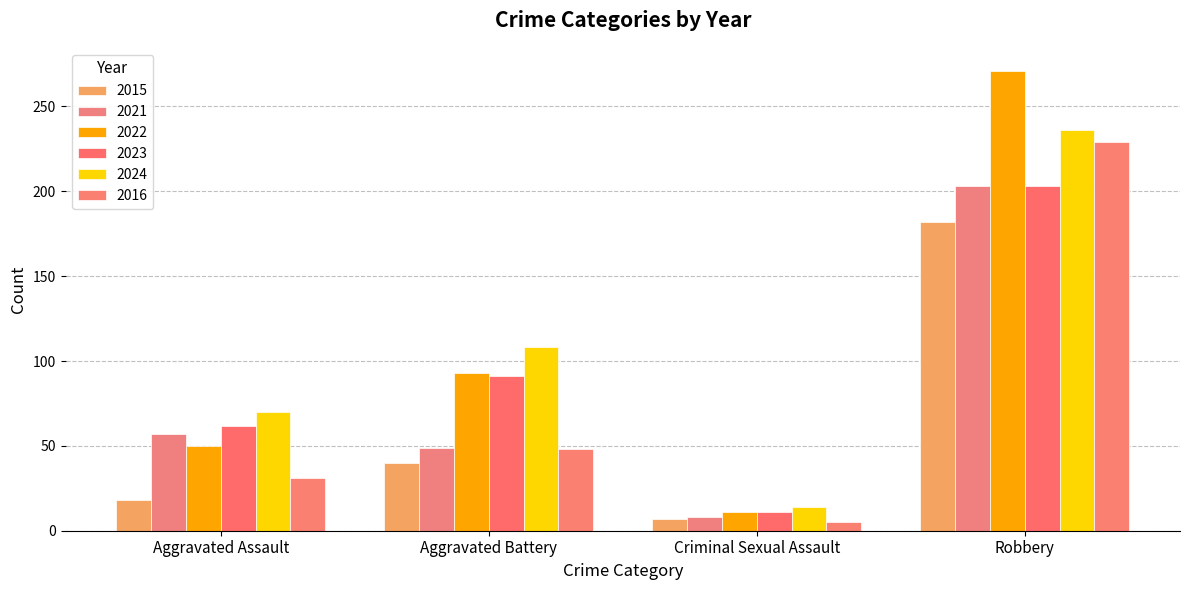

How many bars are there in each group?

6